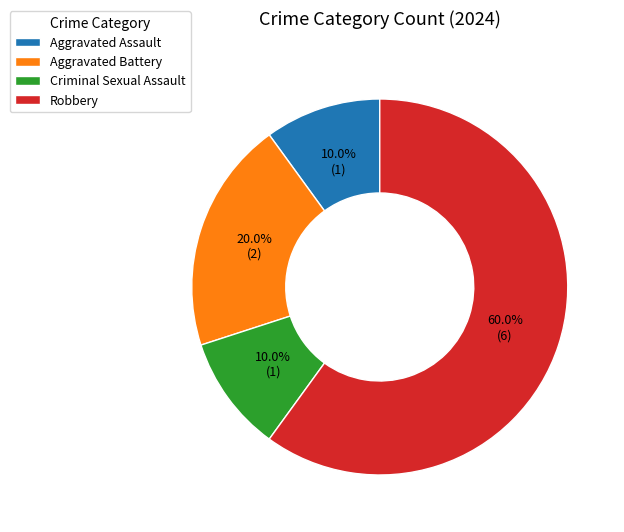

What percentage is NOT represented by Aggravated Battery?

80.0%